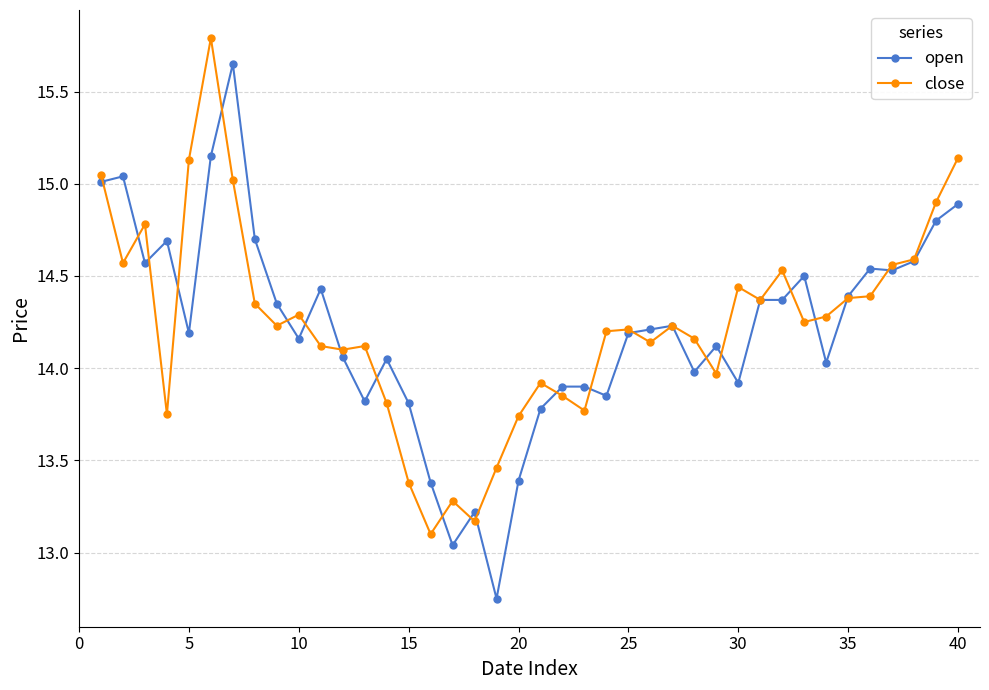

Which series has the largest range (max minus min)?

open